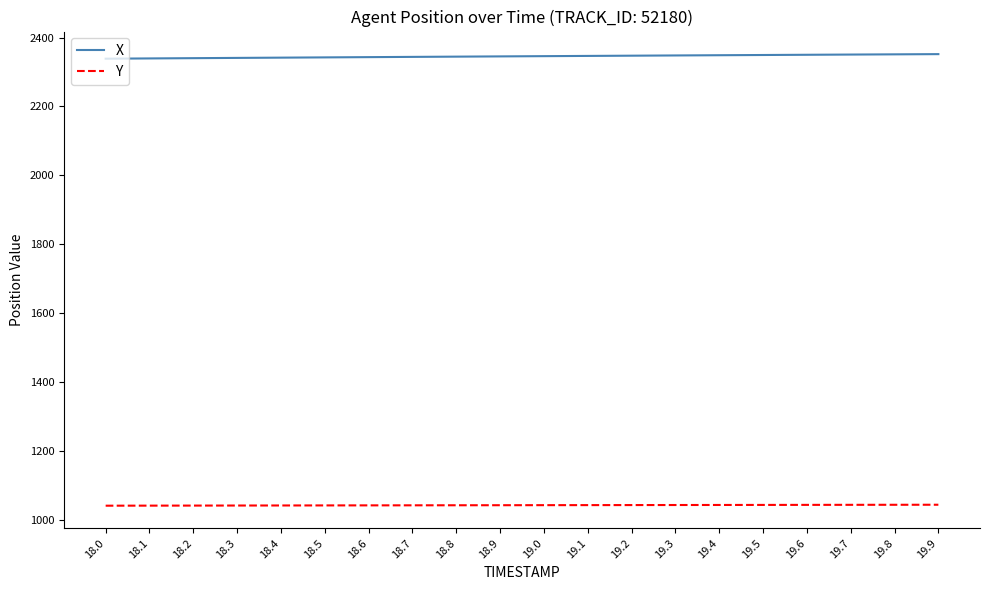

At which label does Y first exceed 1041?

18.5